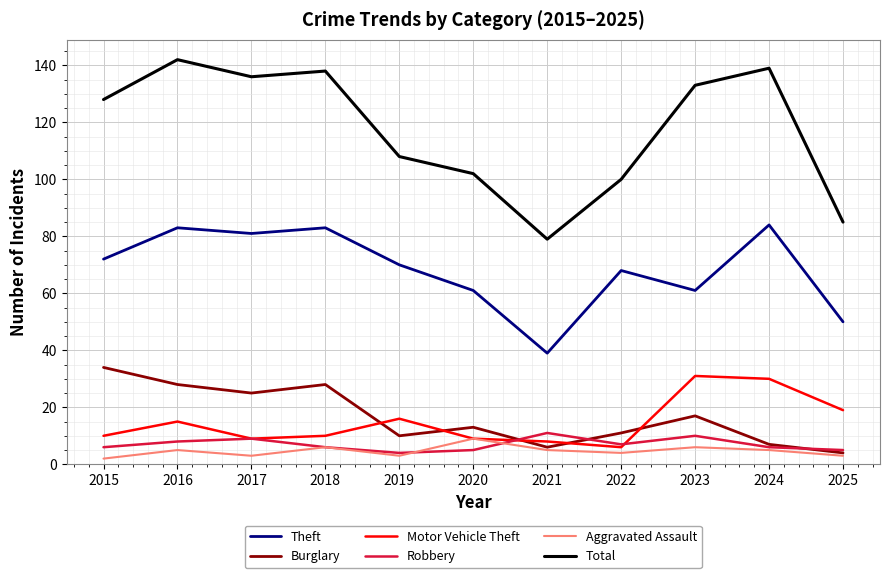

What is the total value across all series at 2020?

199